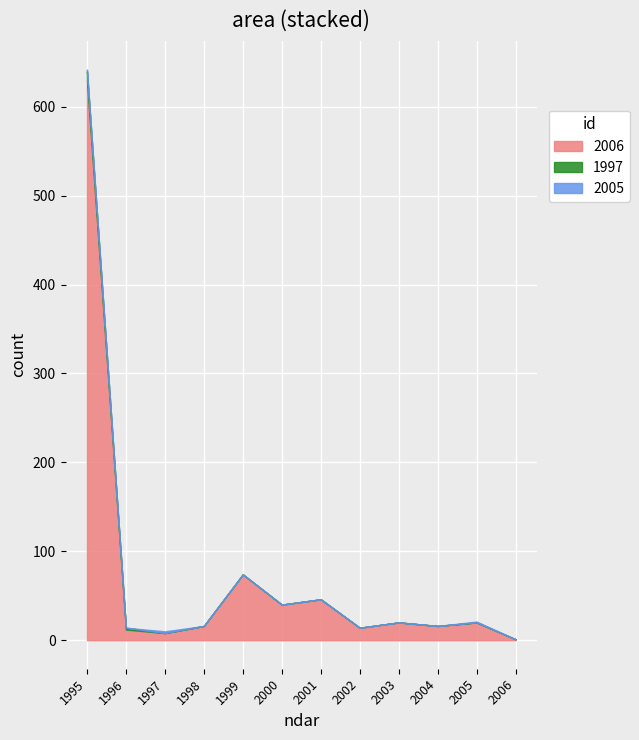

Is the value of 1997 at 2004 greater than the value of 1996 at 2004?

No